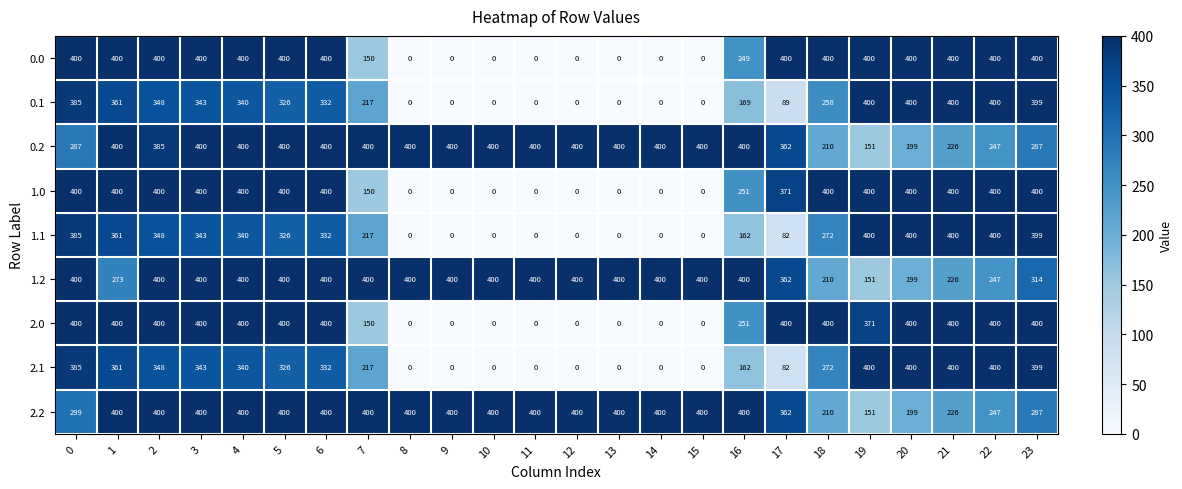

What is the greatest value displayed?

400